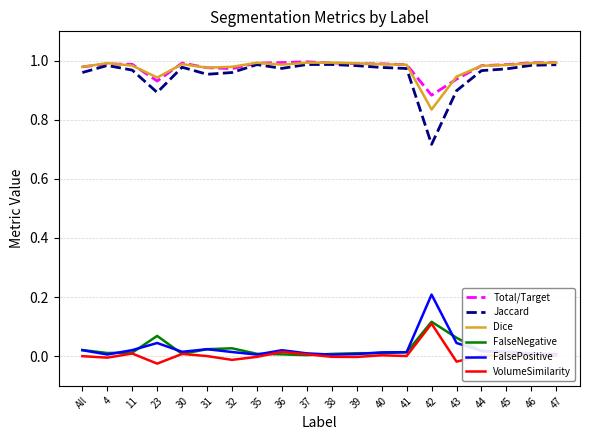

Which series has the widest spread of values?

Jaccard